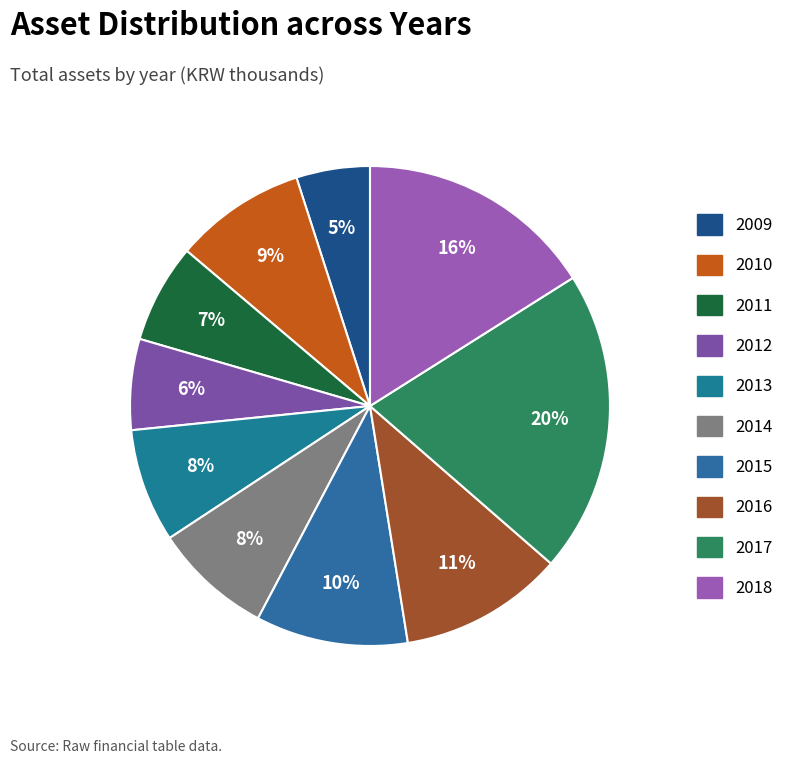

How many segments does this pie chart have?

10